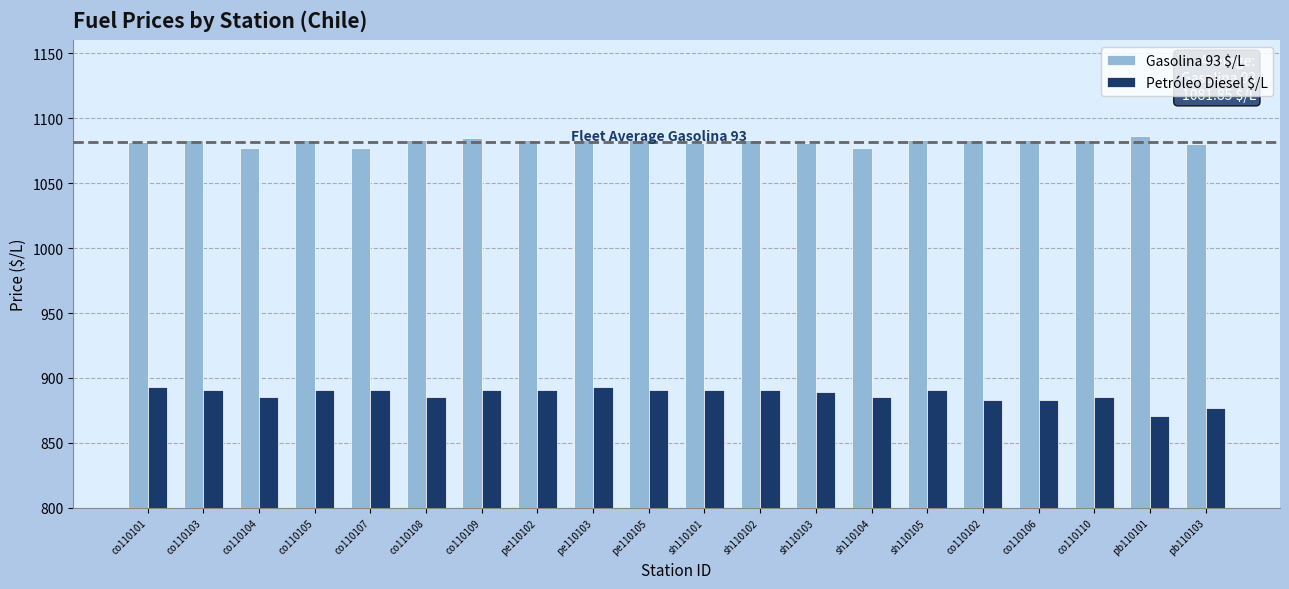

What are all the series names shown in the legend?

Gasolina 93 $/L, Petróleo Diesel $/L